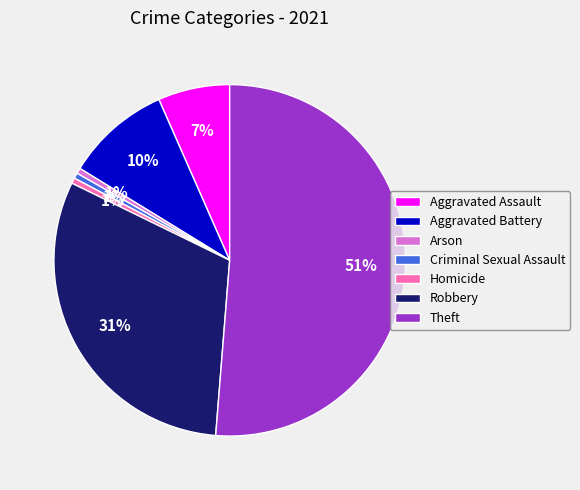

Is the sum of Theft and Arson greater than half?

Yes